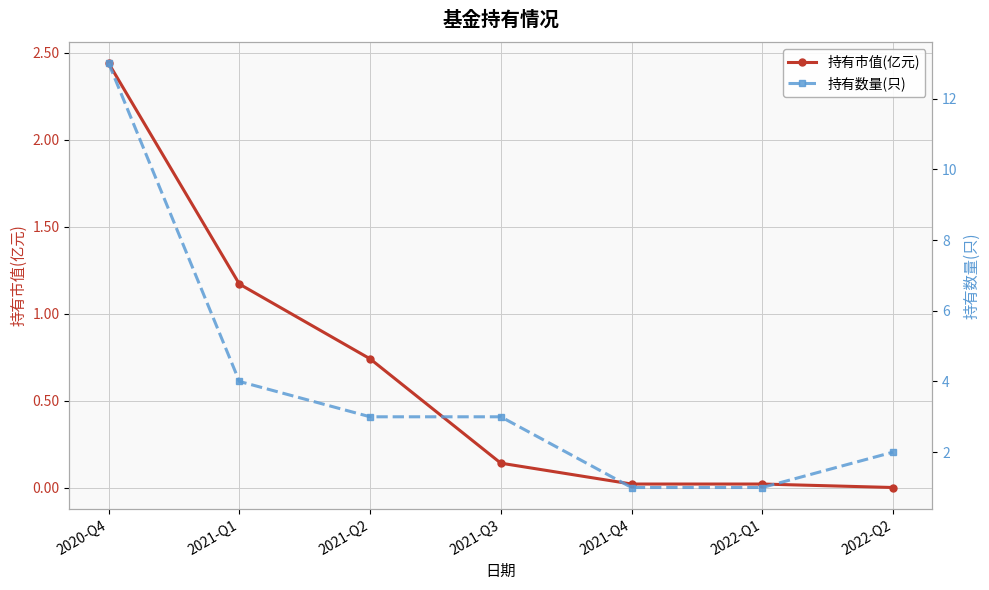

True or false: 持有市值(亿元) and 持有数量(只) cross at least once.

False